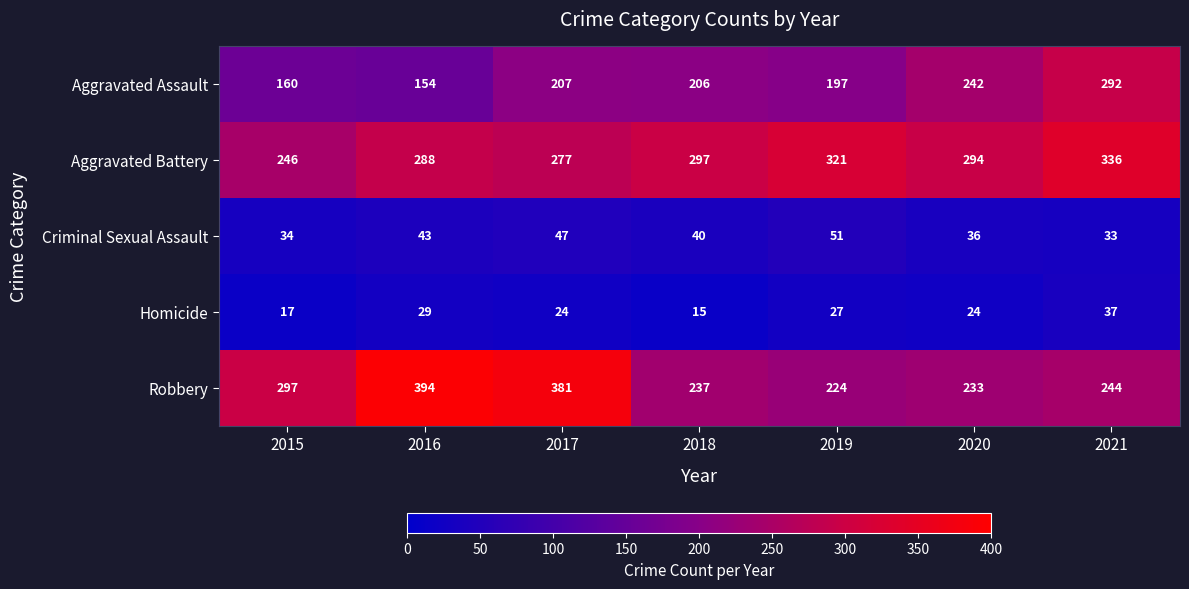

The value of Criminal Sexual Assault at 2018 is 40. True or false?

True